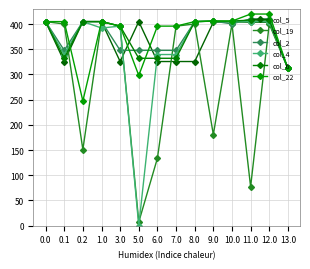

List the labels in order of col_6 value, largest first.

11.0, 12.0, 9.0, 10.0, 0.0, 0.2, 1.0, 8.0, 3.0, 0.1, 5.0, 6.0, 7.0, 13.0